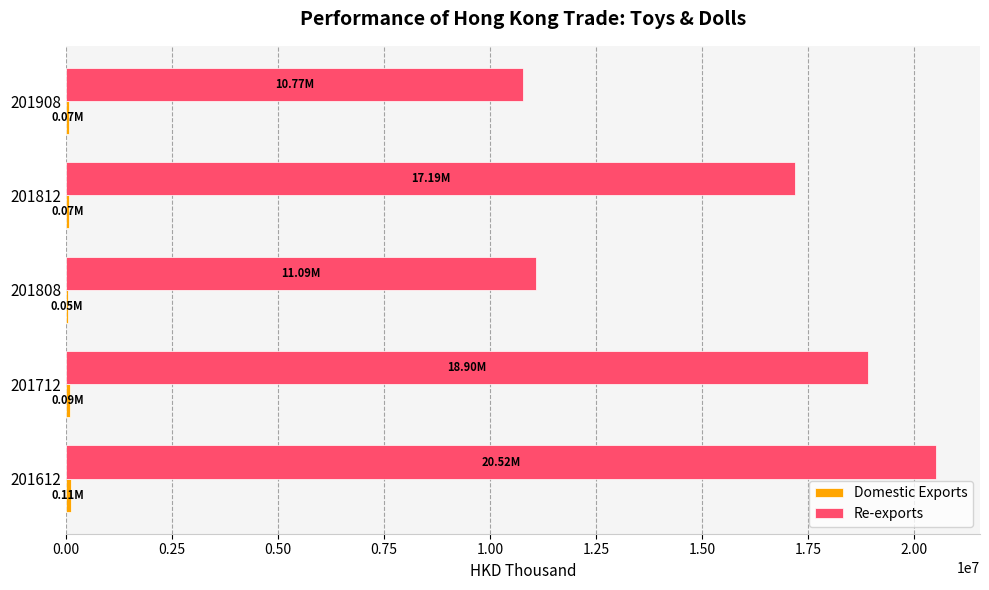

At which category is the sum across all series the highest?

201612